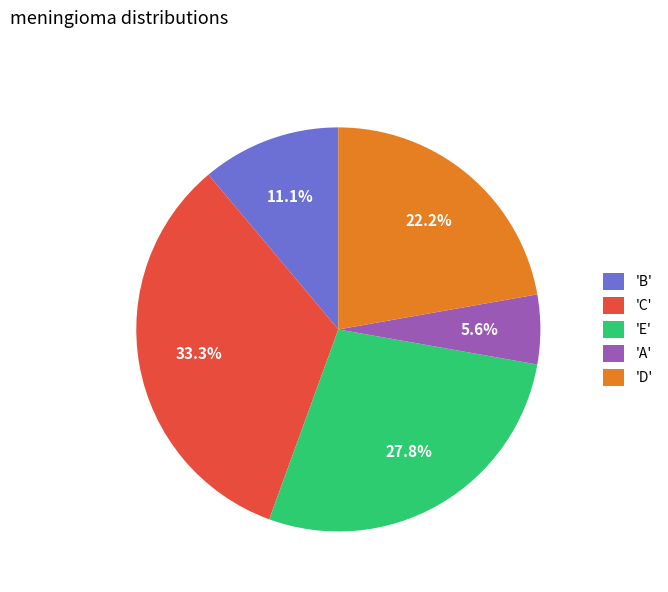

Rank the categories by value from lowest to highest.

'A', 'B', 'D', 'E', 'C'